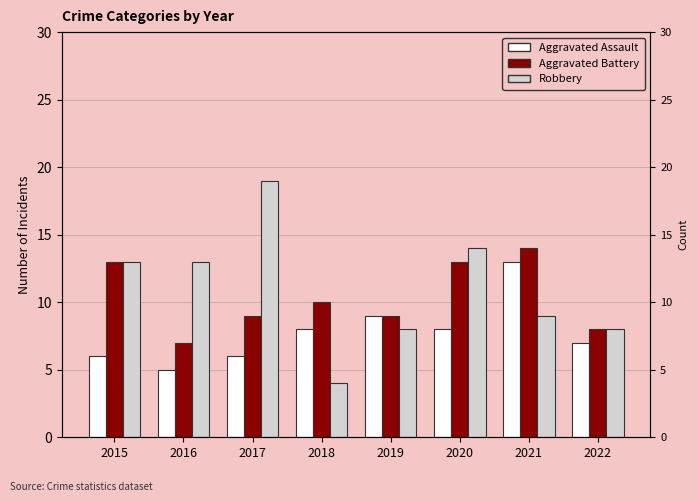

What is the value of the Aggravated Assault bar at the 4th from the left?

8